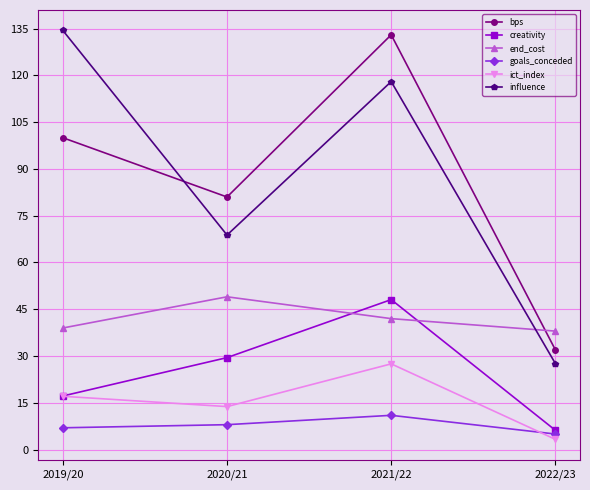

Reading left to right, extract all data points from this chart.

bps: 2019/20=100.0	2020/21=81.0	2021/22=133.0	2022/23=32.0
creativity: 2019/20=17.2	2020/21=29.5	2021/22=48.1	2022/23=6.2
end_cost: 2019/20=39.0	2020/21=49.0	2021/22=42.0	2022/23=38.0
goals_conceded: 2019/20=7.0	2020/21=8.0	2021/22=11.0	2022/23=5.0
ict_index: 2019/20=17.1	2020/21=13.8	2021/22=27.5	2022/23=3.3
influence: 2019/20=134.4	2020/21=68.8	2021/22=118.0	2022/23=27.6